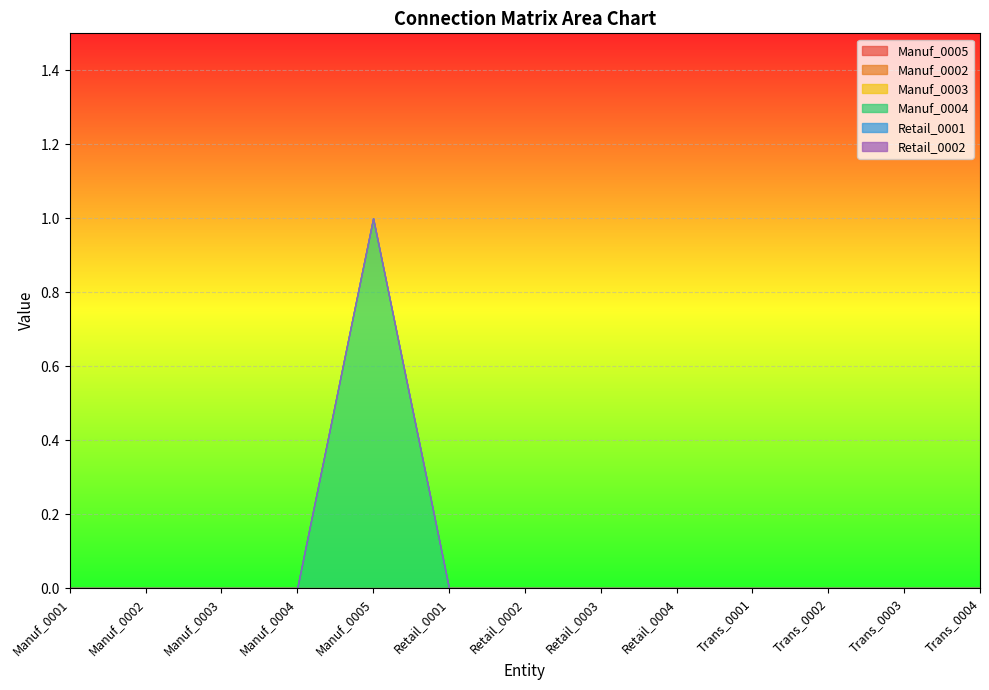

True or false: Manuf_0003 and Retail_0002 cross at least once.

False